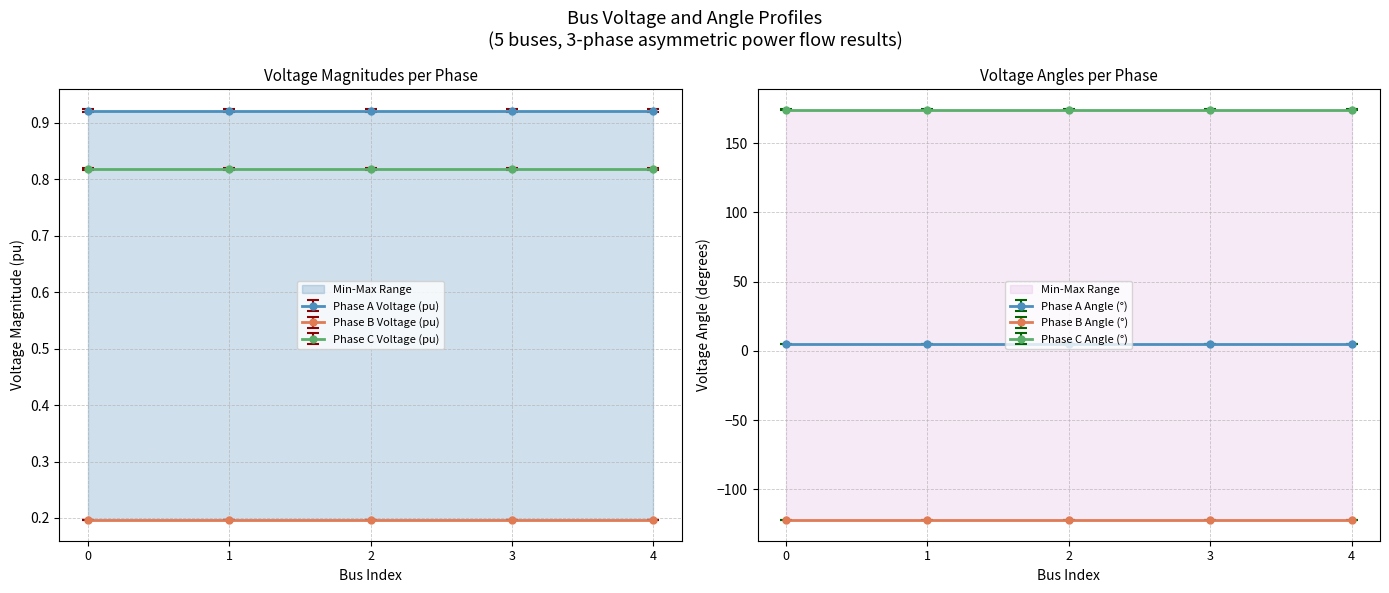

What is the value of the pf_va_c_degree point at the 1st from the left?

174.2